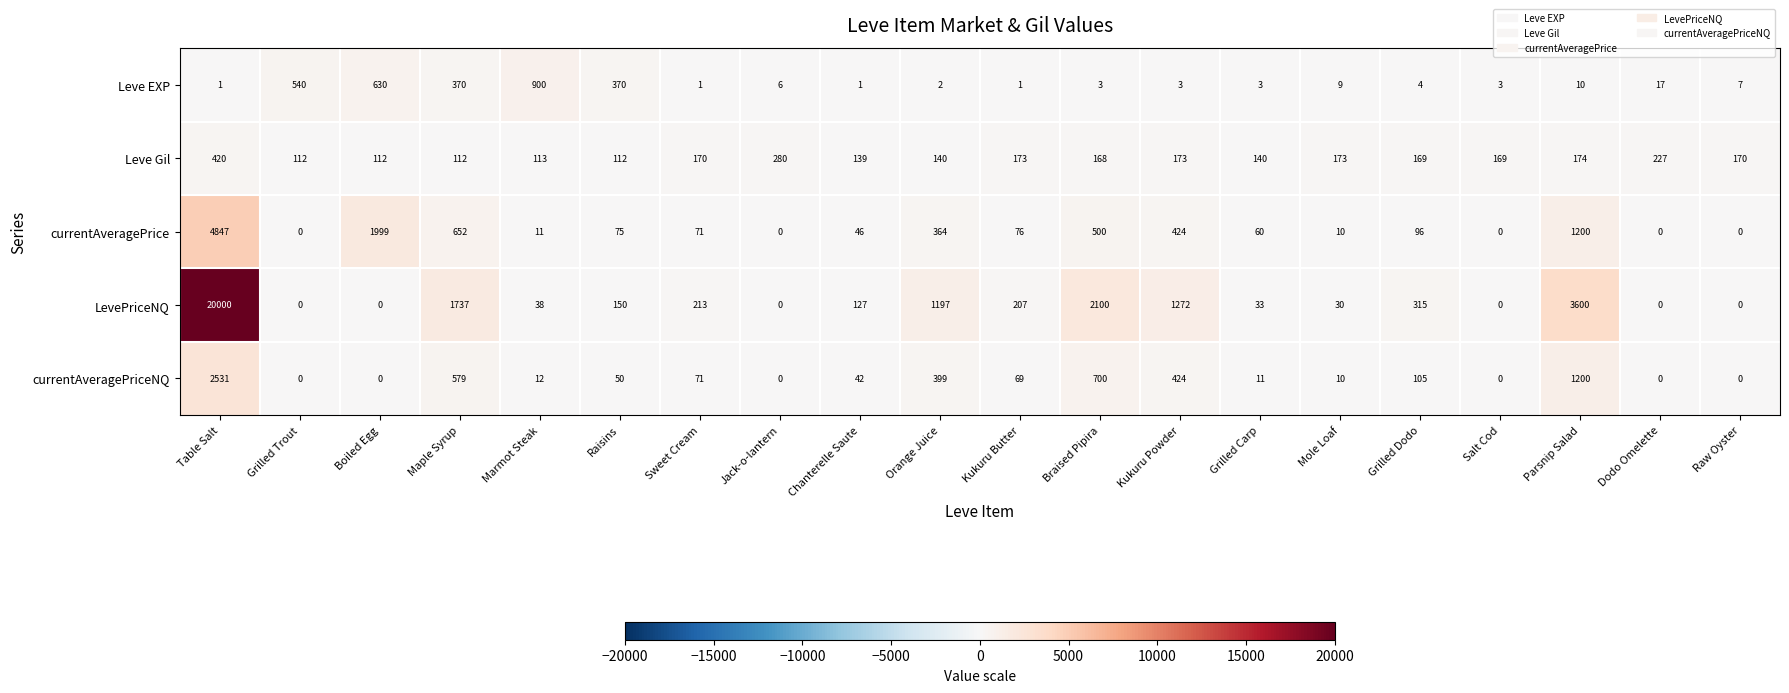

Is the value of LevePriceNQ at Boiled Egg greater than the value of currentAveragePrice at Raisins?

No